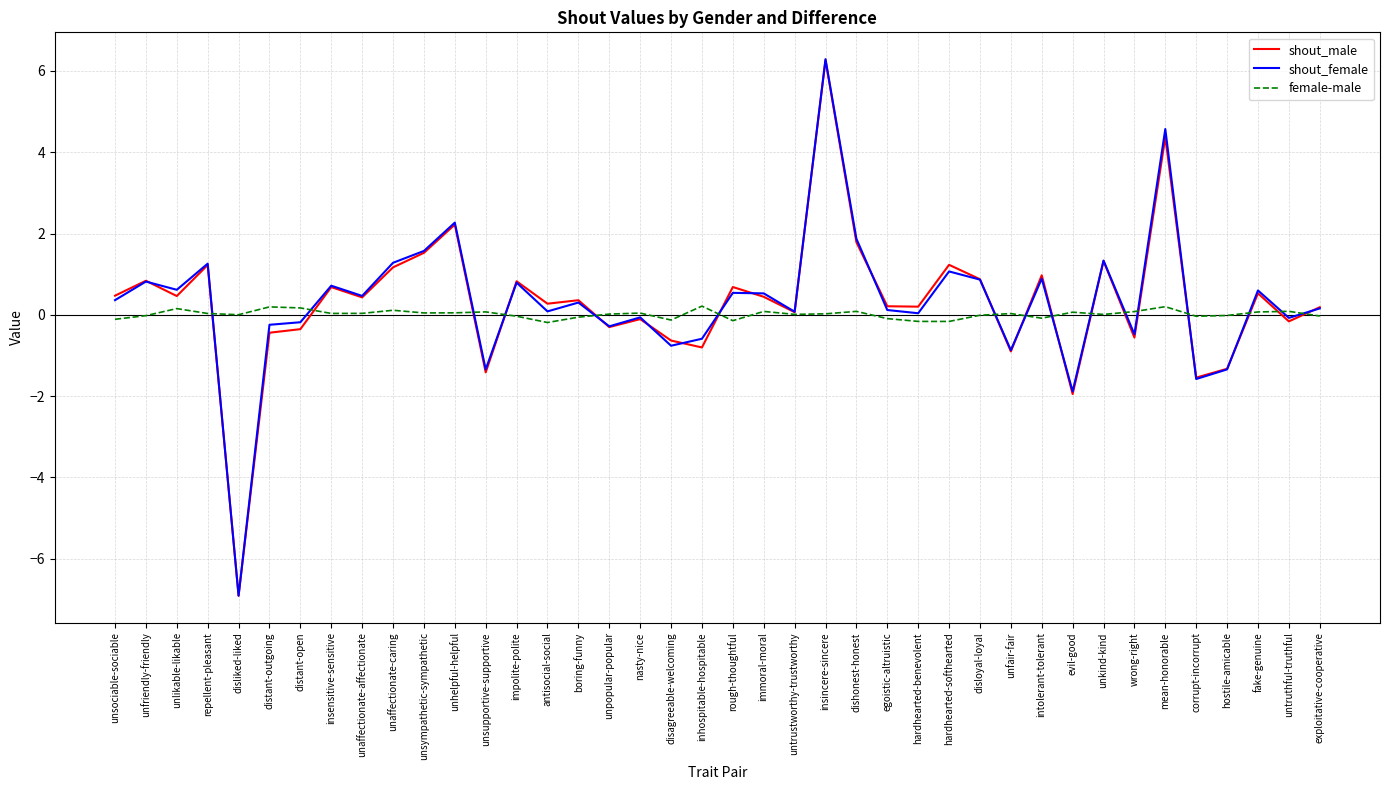

What is the highest value of the shout_female series?

6.3